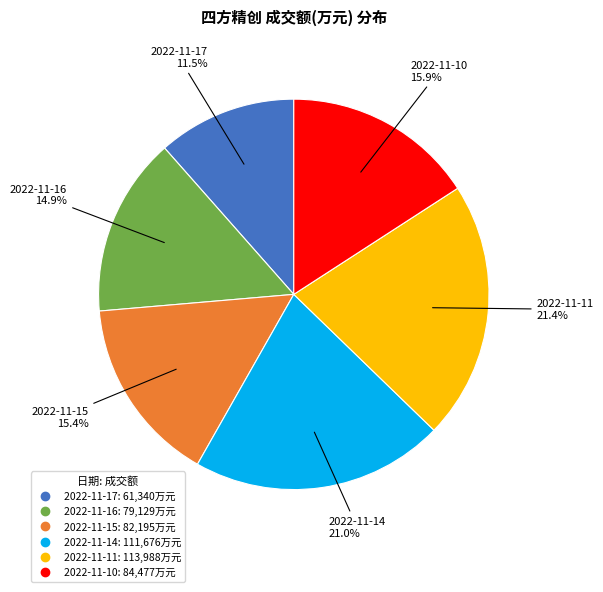

What is the total percentage of 2022-11-14 and 2022-11-11?

42.4%